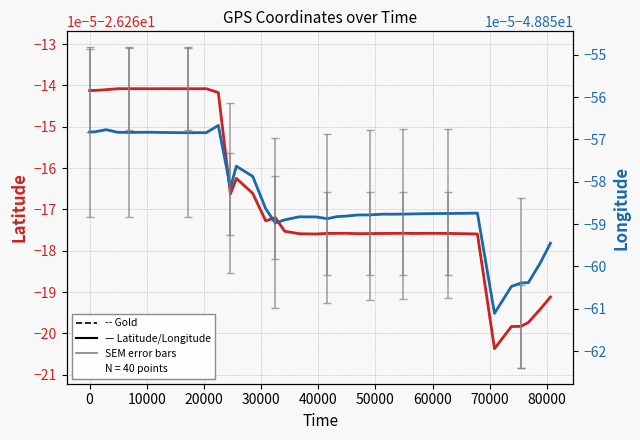

Does the chart have visible grid lines?

Yes